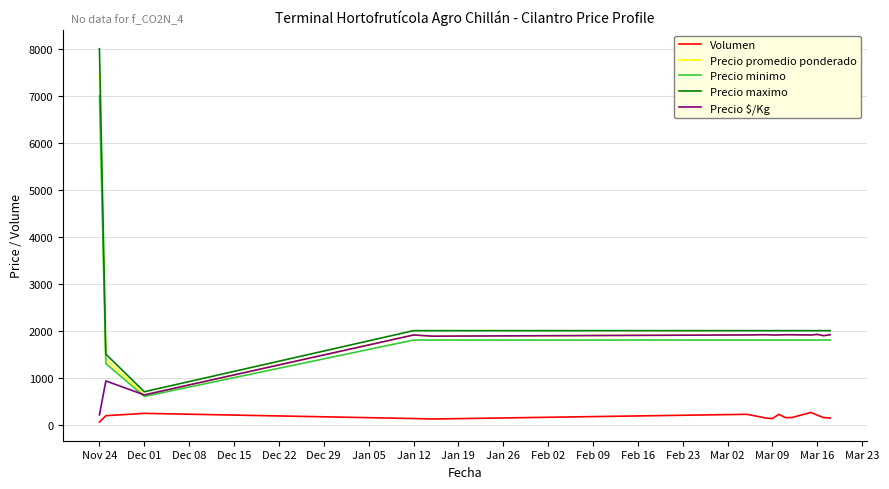

Which series has the largest range (max minus min)?

Precio maximo